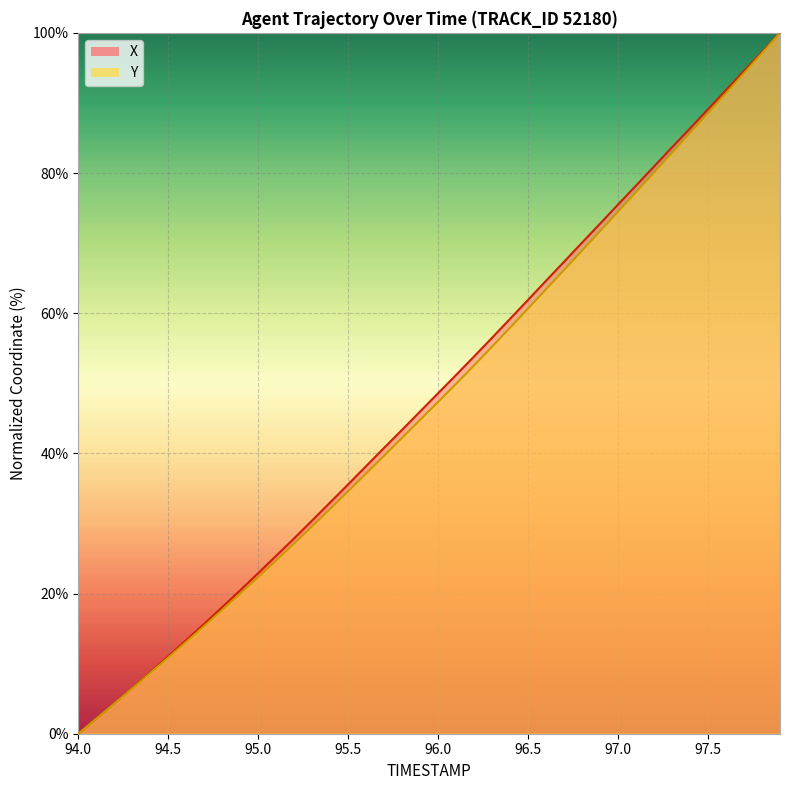

How many lines are shown in the chart?

2